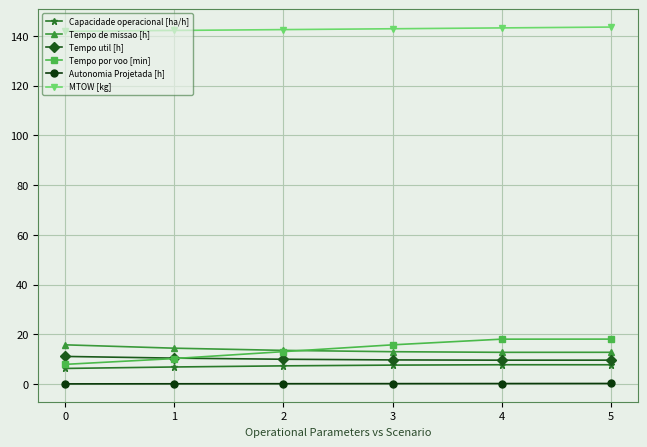

Which series has the largest total across all categories?

MTOW [kg]